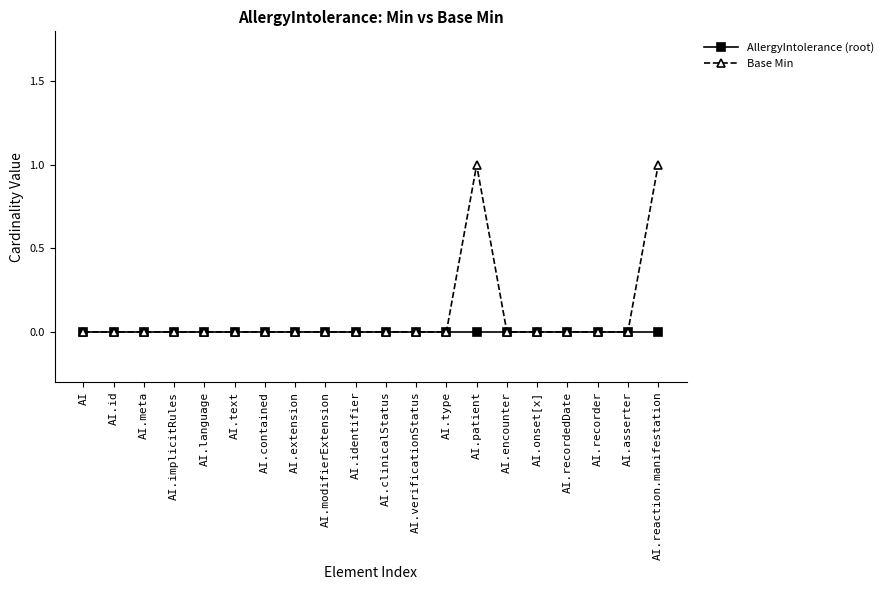

What is the difference between the second highest and minimum values in the Base Min series?

1